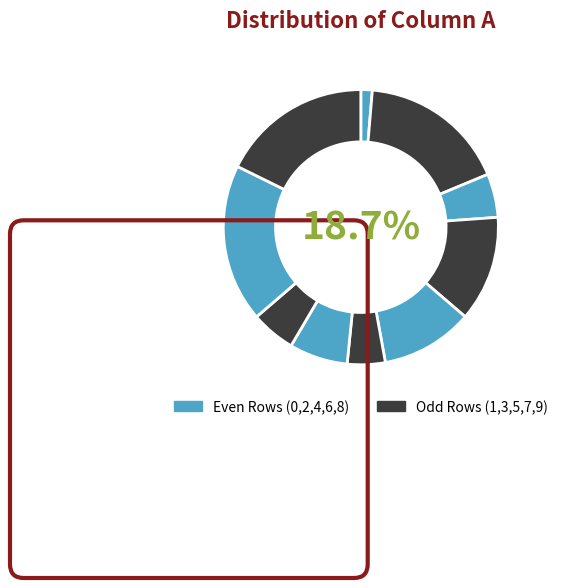

Is Row 4 the majority of the pie?

No